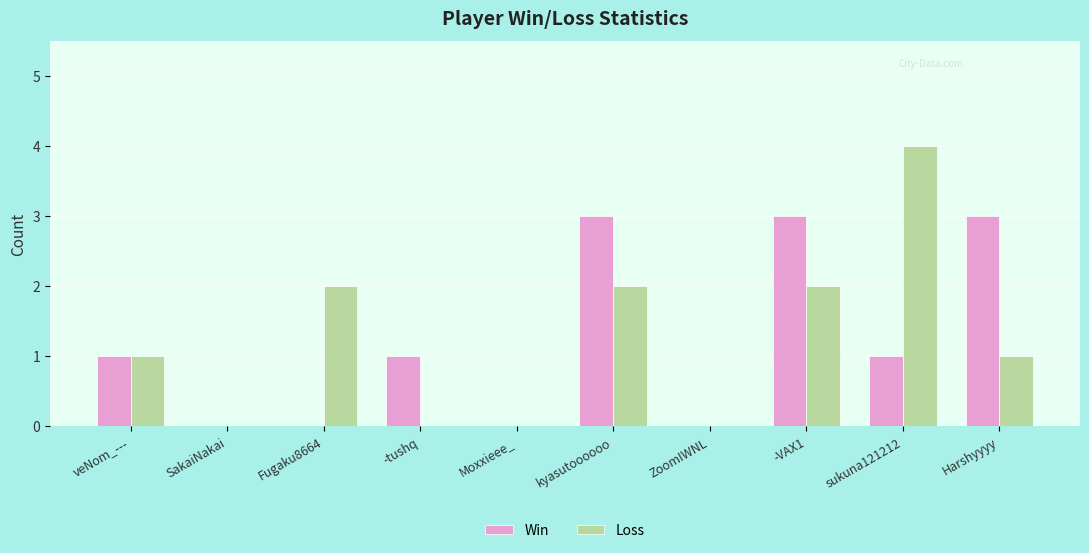

What is the maximum value shown in the chart?

4